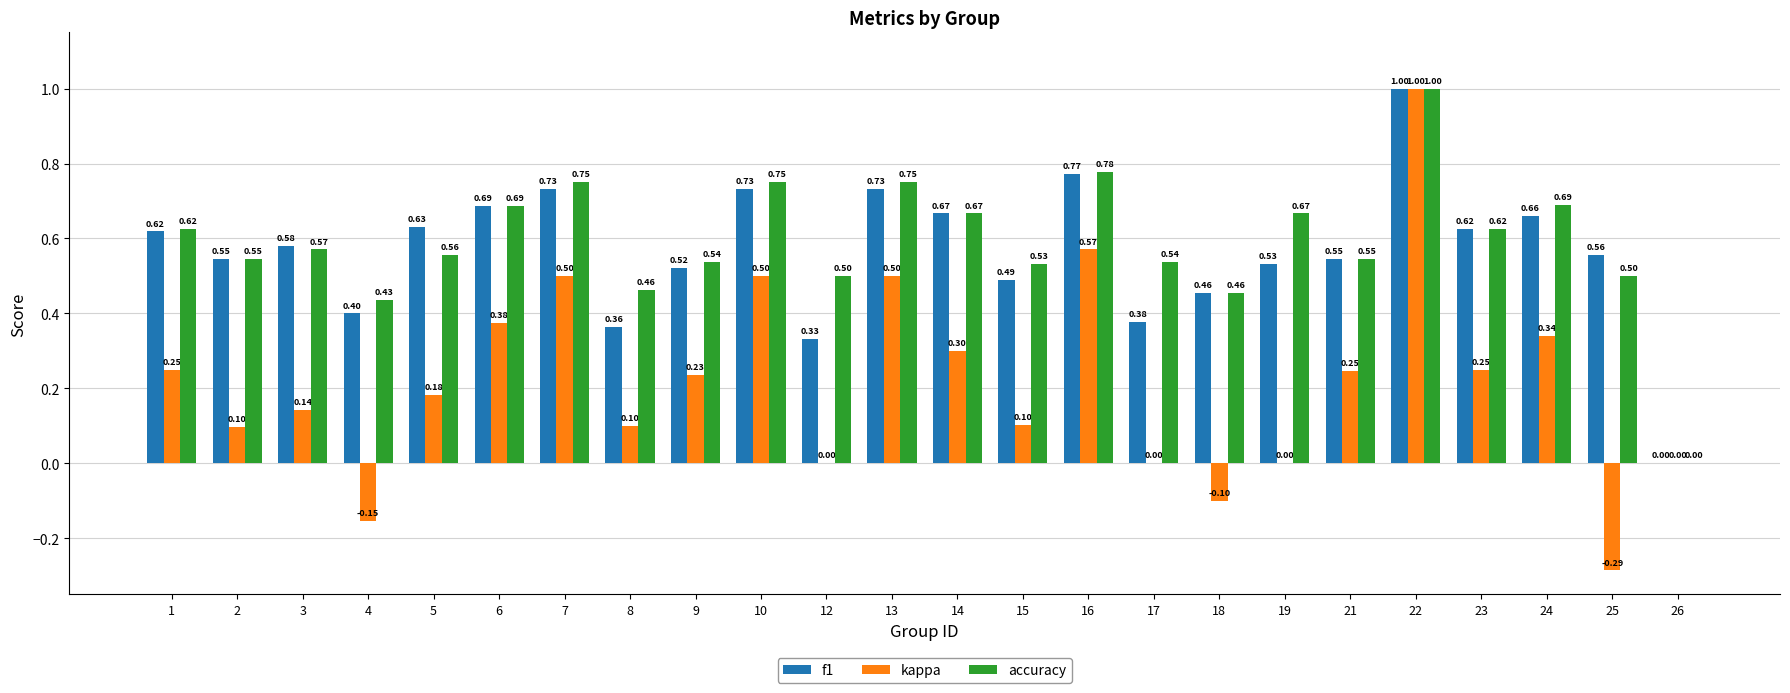

Which series has the largest total across all categories?

accuracy